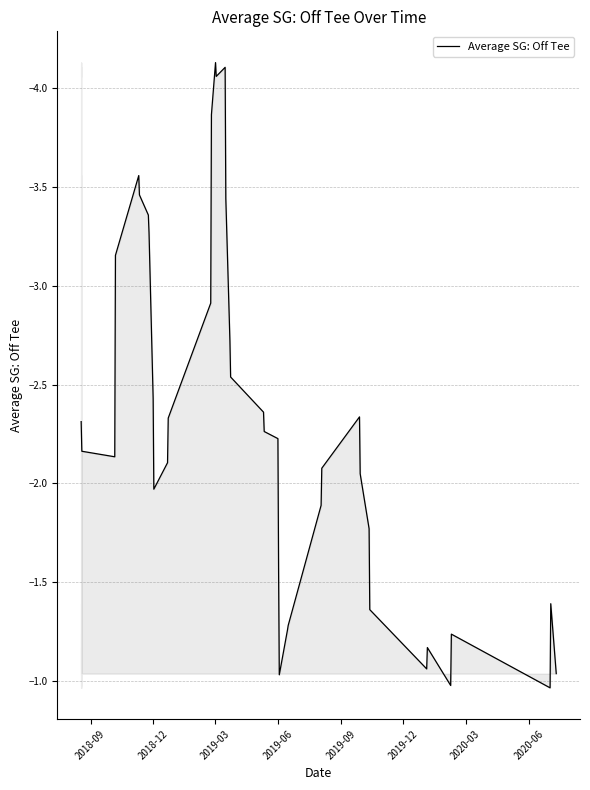

What position from the left is 2020-03?

7